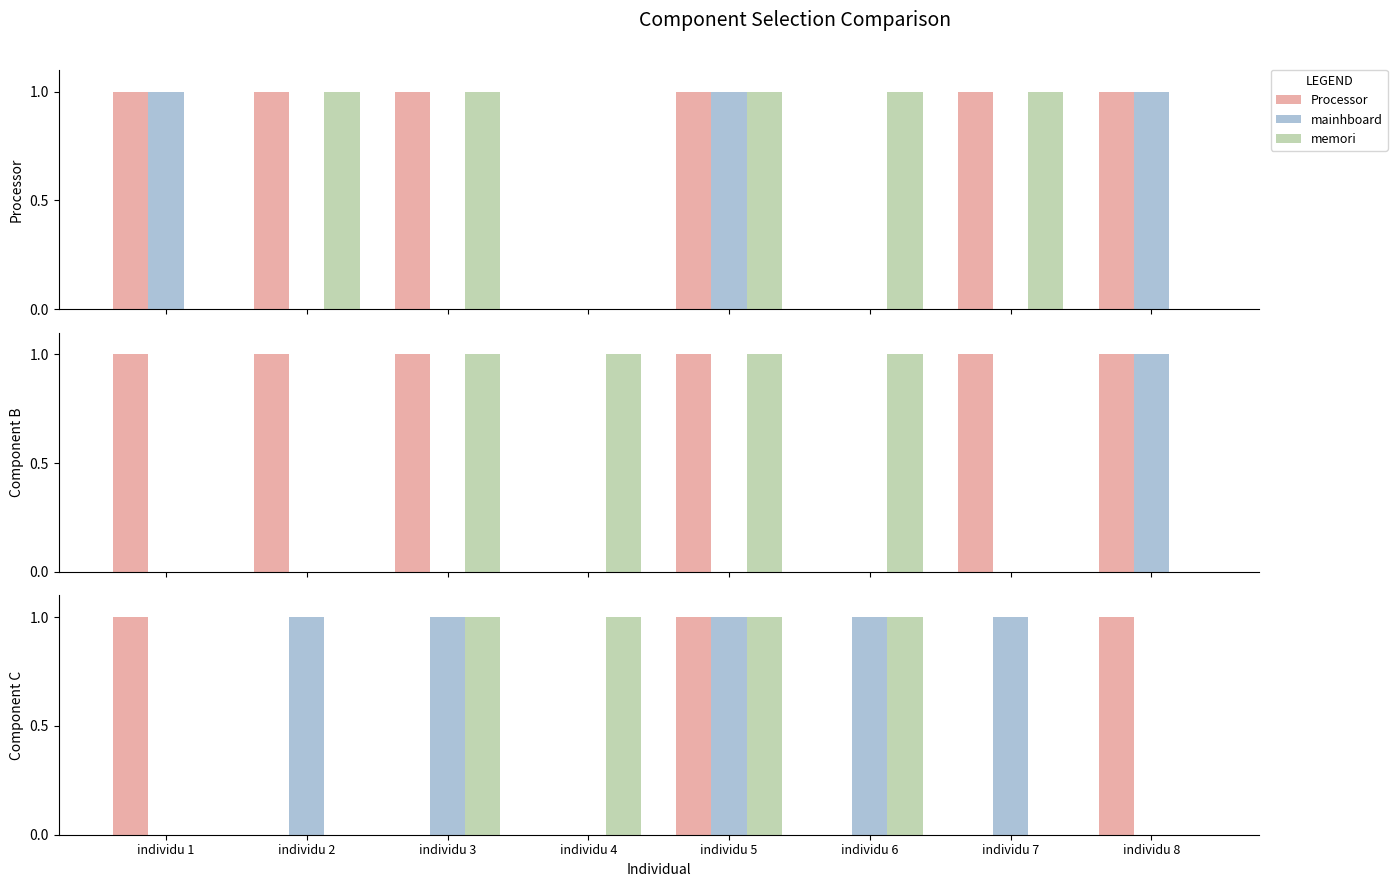

What is the difference between the highest and lowest values at individu 2?

1